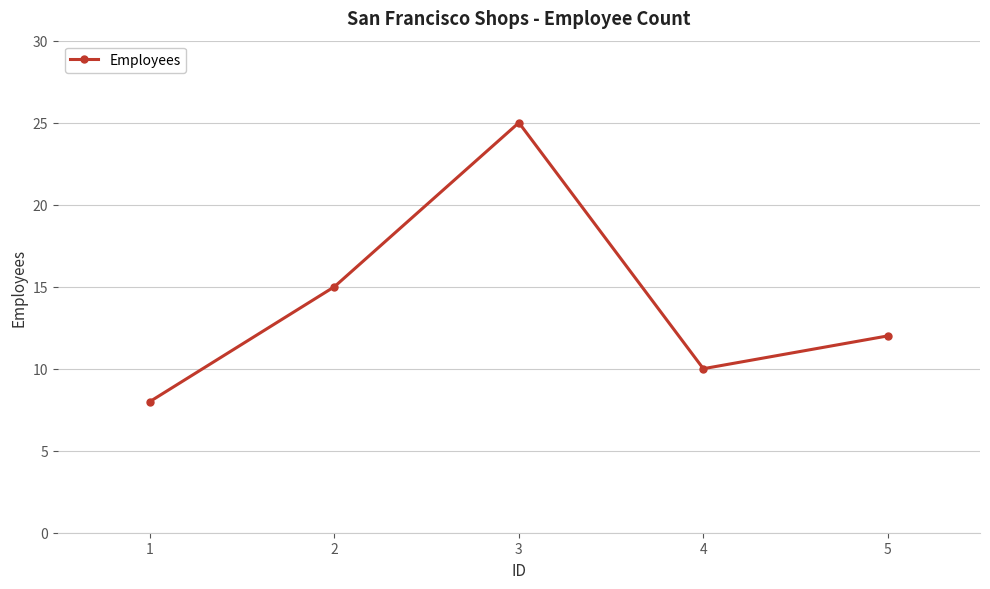

Between 3 and 5, which is larger?

3